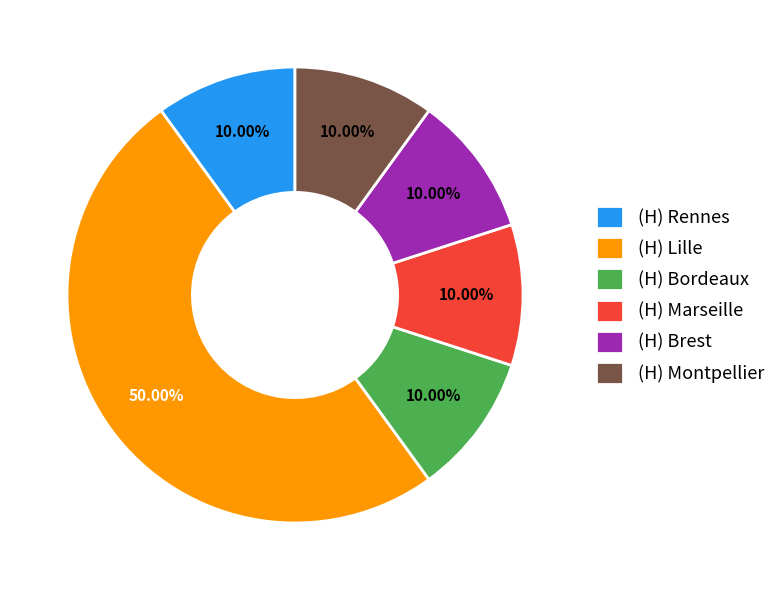

What is the largest slice in the pie chart?

(H) Lille